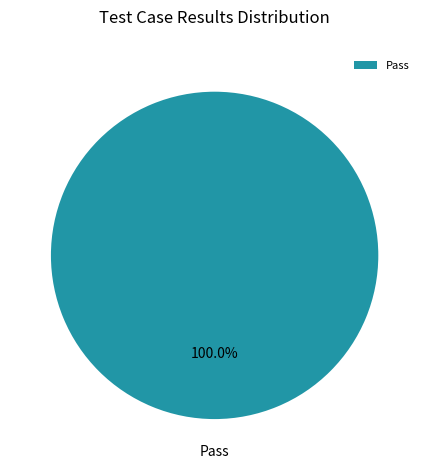

Rank the categories by value from lowest to highest.

Pass